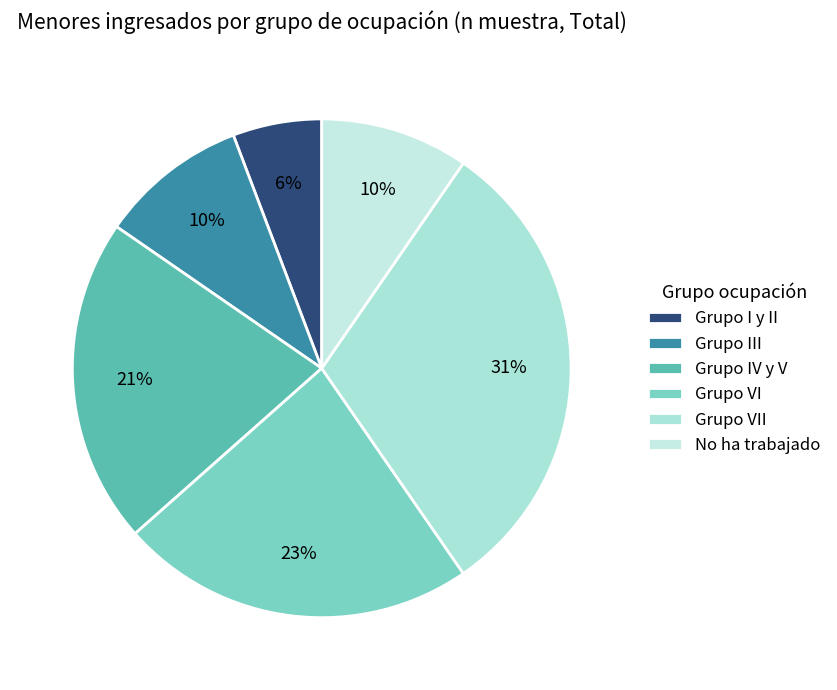

What is the ratio of the value at Grupo III to the value at Grupo IV y V?

0.5